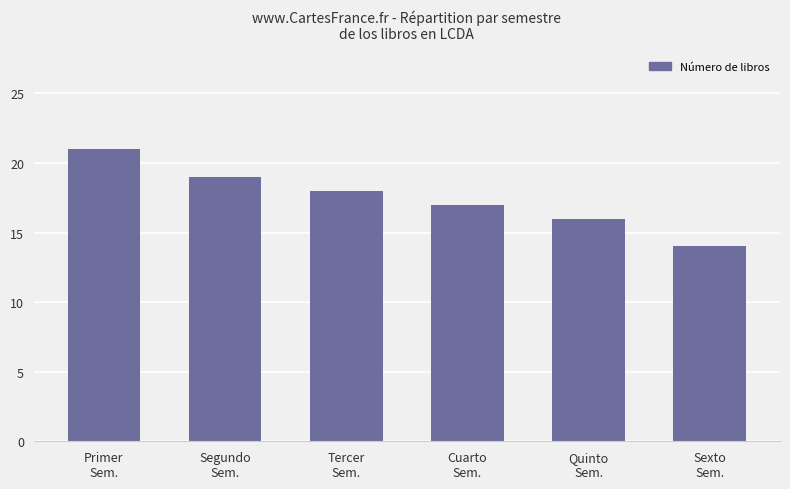

Which has a higher value, Quinto
Sem. or Cuarto
Sem.?

Cuarto
Sem.